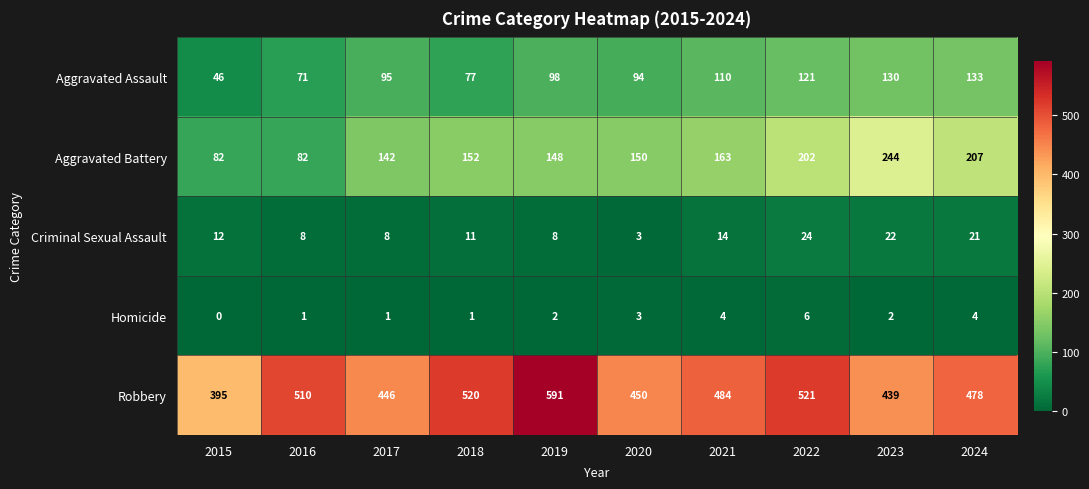

What is the difference between the maximum and minimum values in the Aggravated Battery series?

162